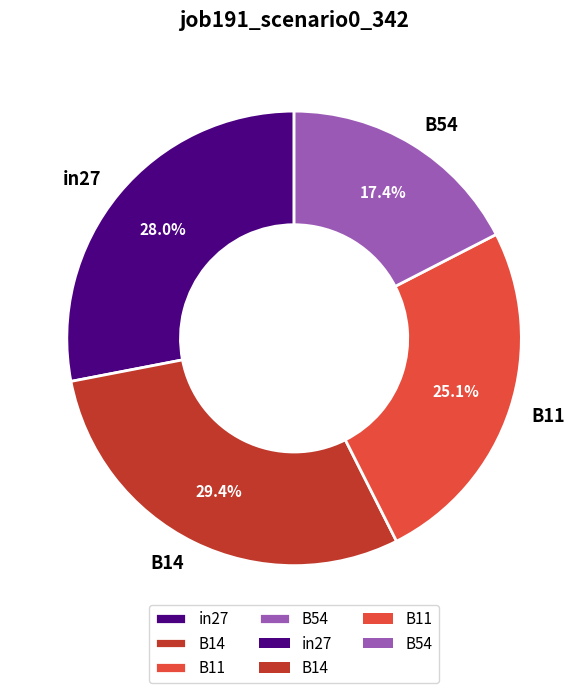

Which has a higher value, B54 or in27?

in27